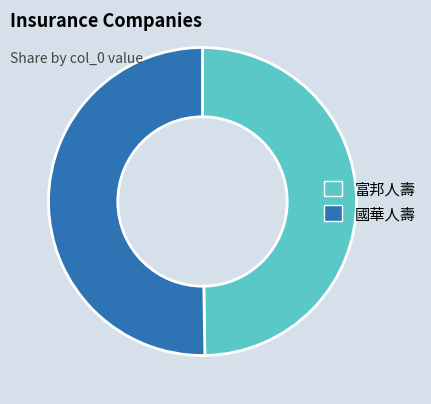

The 富邦人壽 slice represents 50% of the pie. True or false?

True